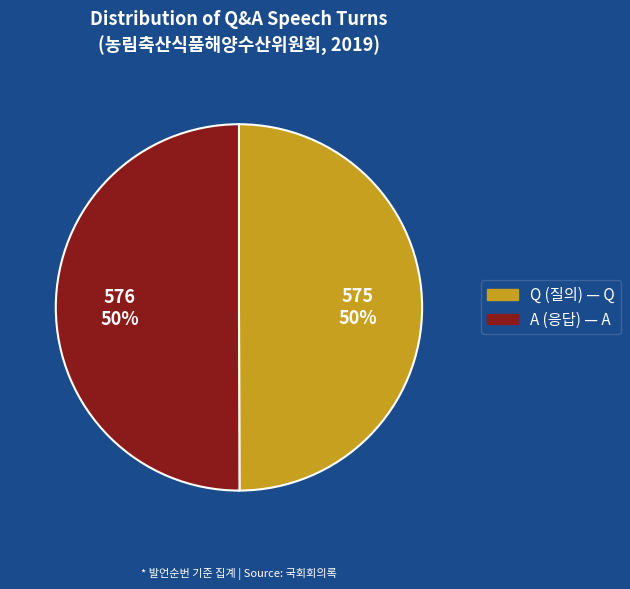

Combined, do A and Q account for over 50%?

Yes